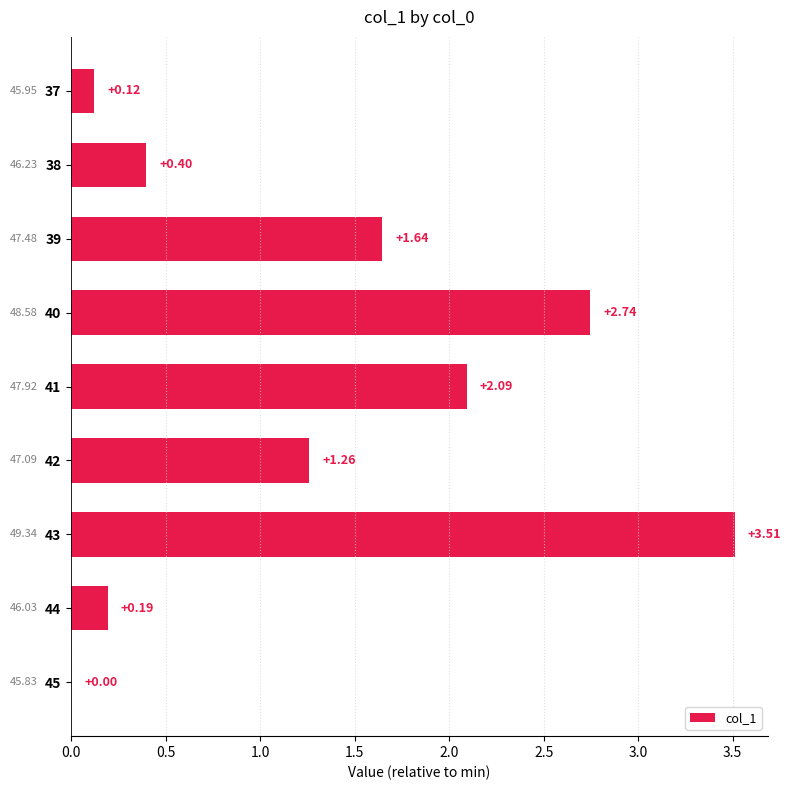

How many distinct data groups are displayed?

1